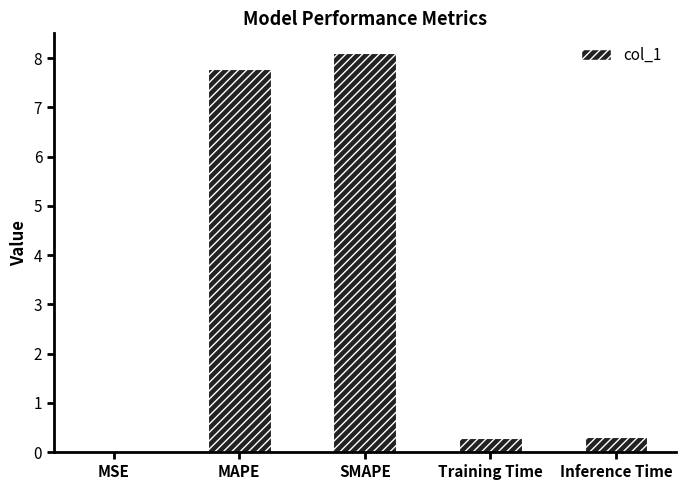

What is the change in value from MAPE to Training Time?

-7.5